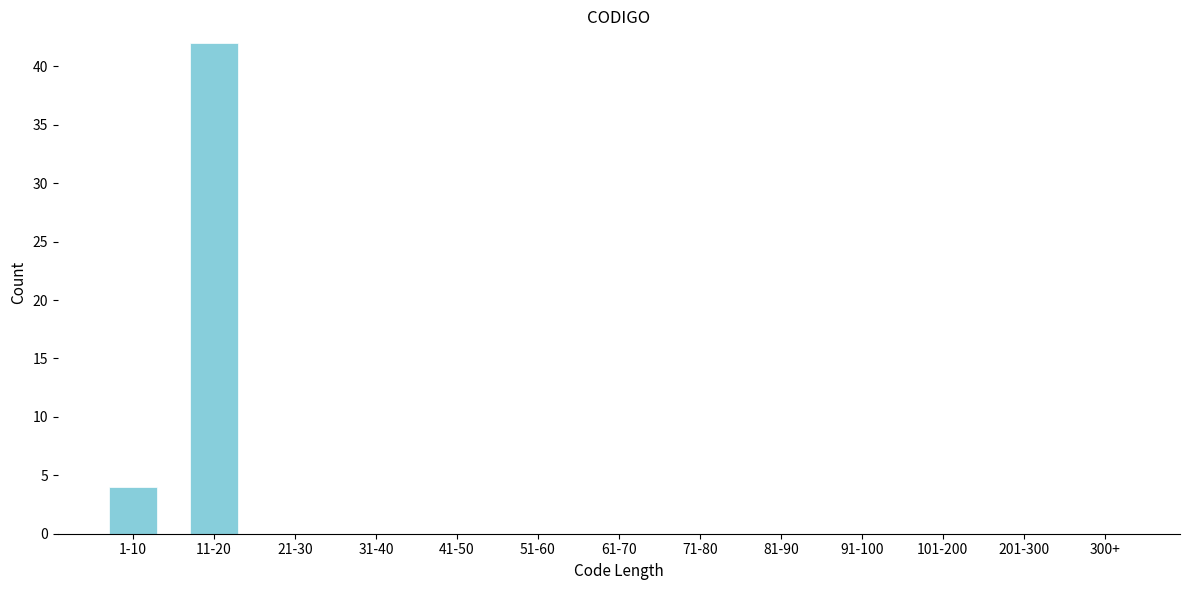

Reading left to right, what are all the values shown in this chart?

1-10=4	11-20=42	21-30=0	31-40=0	41-50=0	51-60=0	61-70=0	71-80=0	81-90=0	91-100=0	101-200=0	201-300=0	300+=0